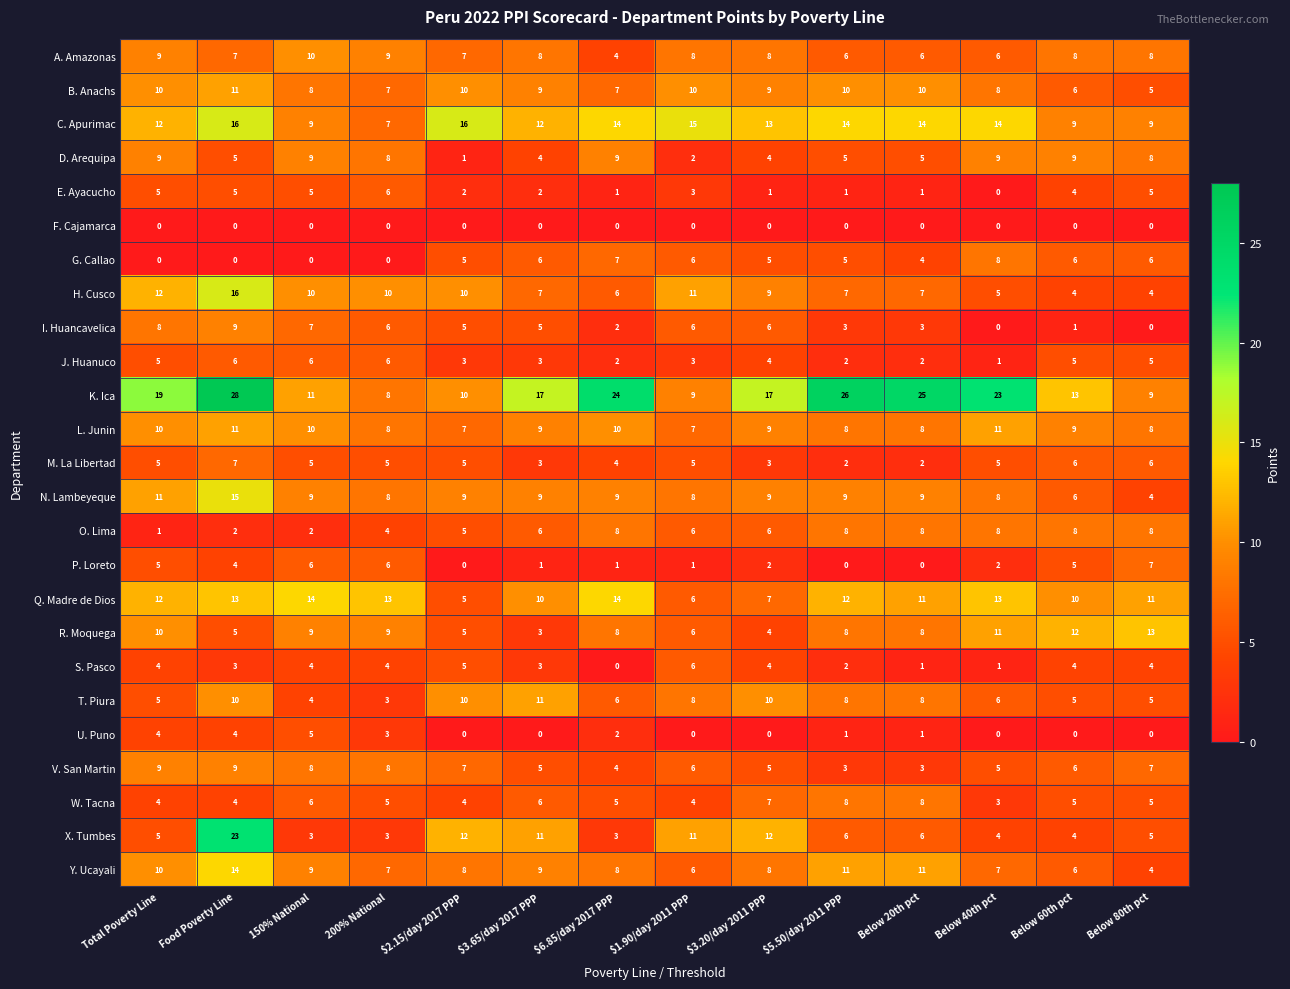

Is it true that R. Moquega equals 6 at Below 40th pct?

False